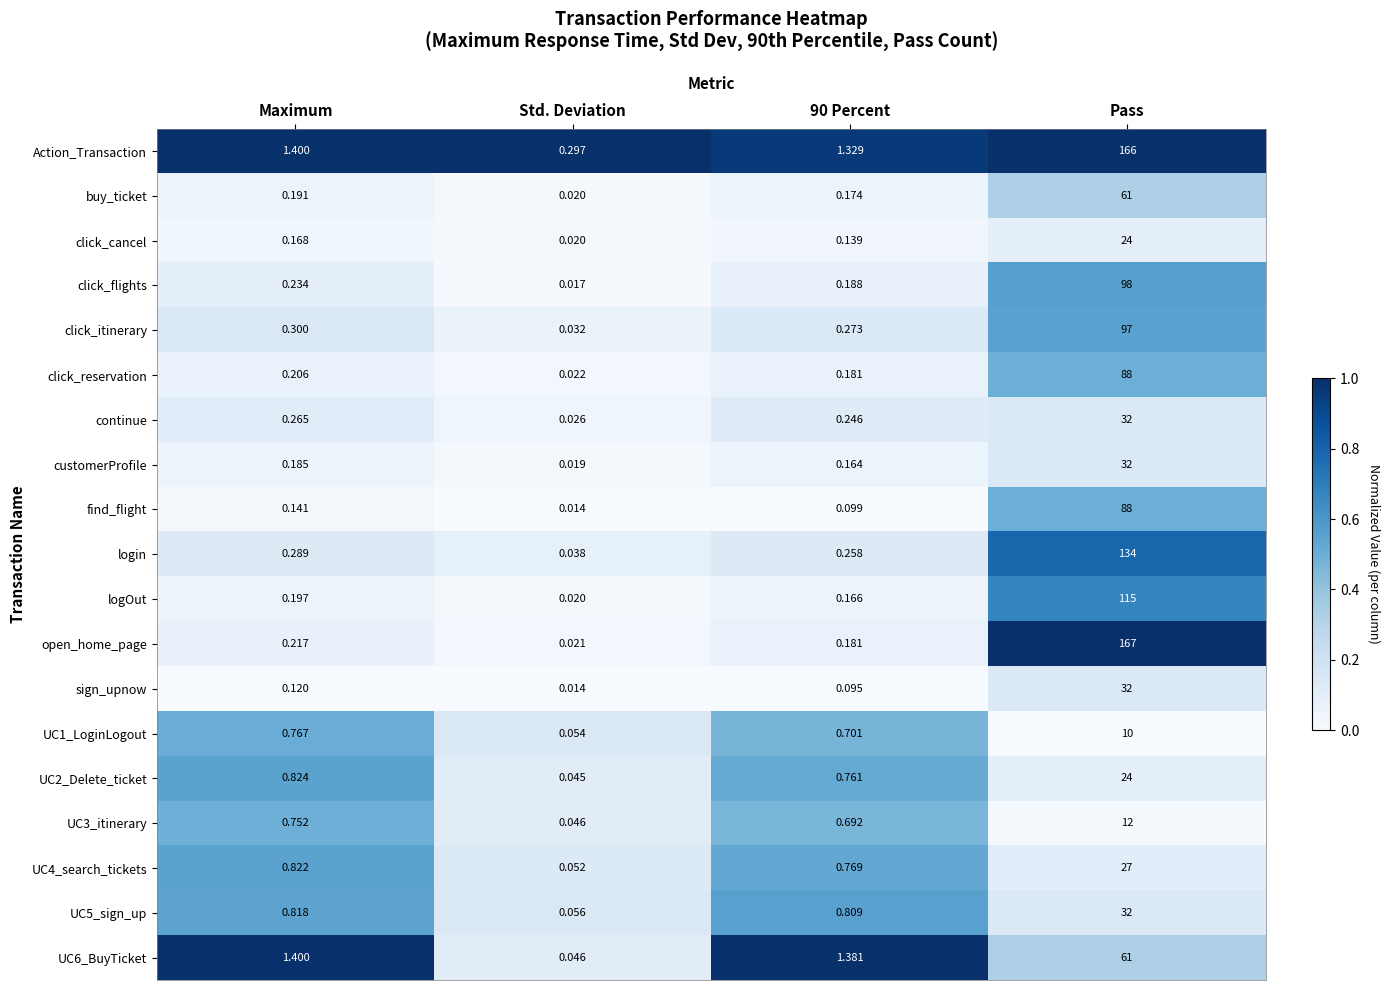

Where is click_reservation nearest to the value 44?

Maximum